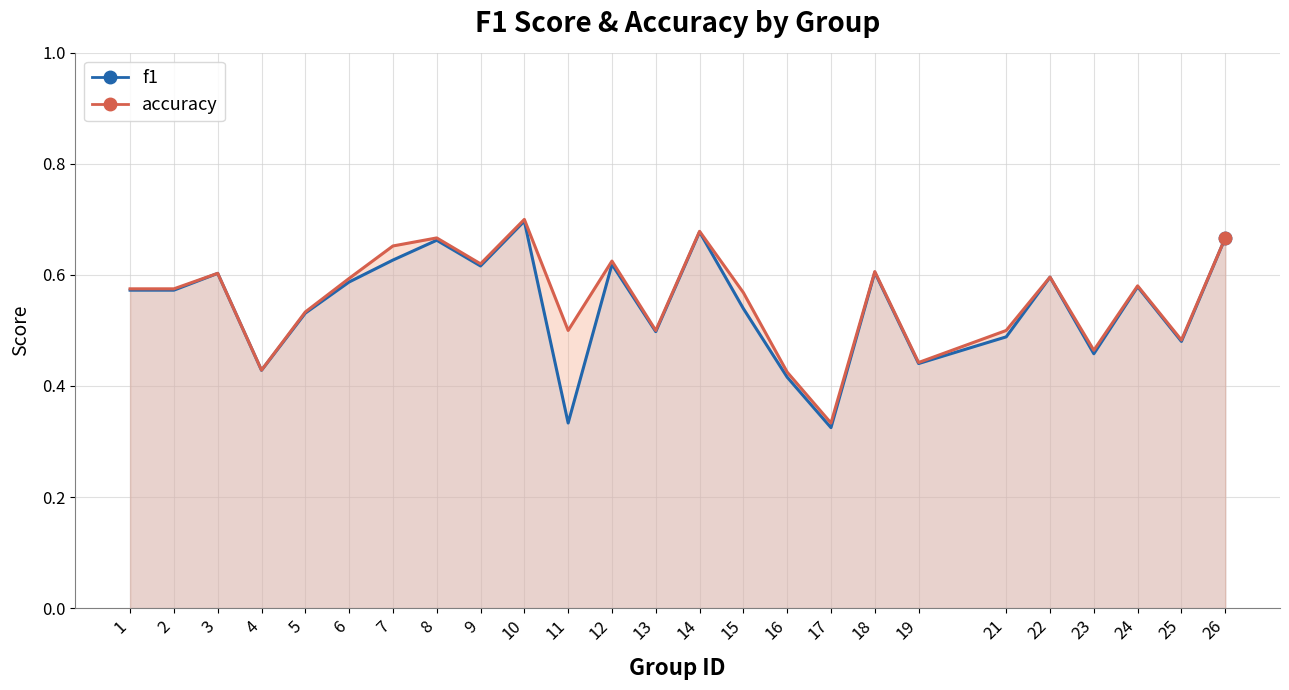

What are all the series names shown in the legend?

f1, accuracy